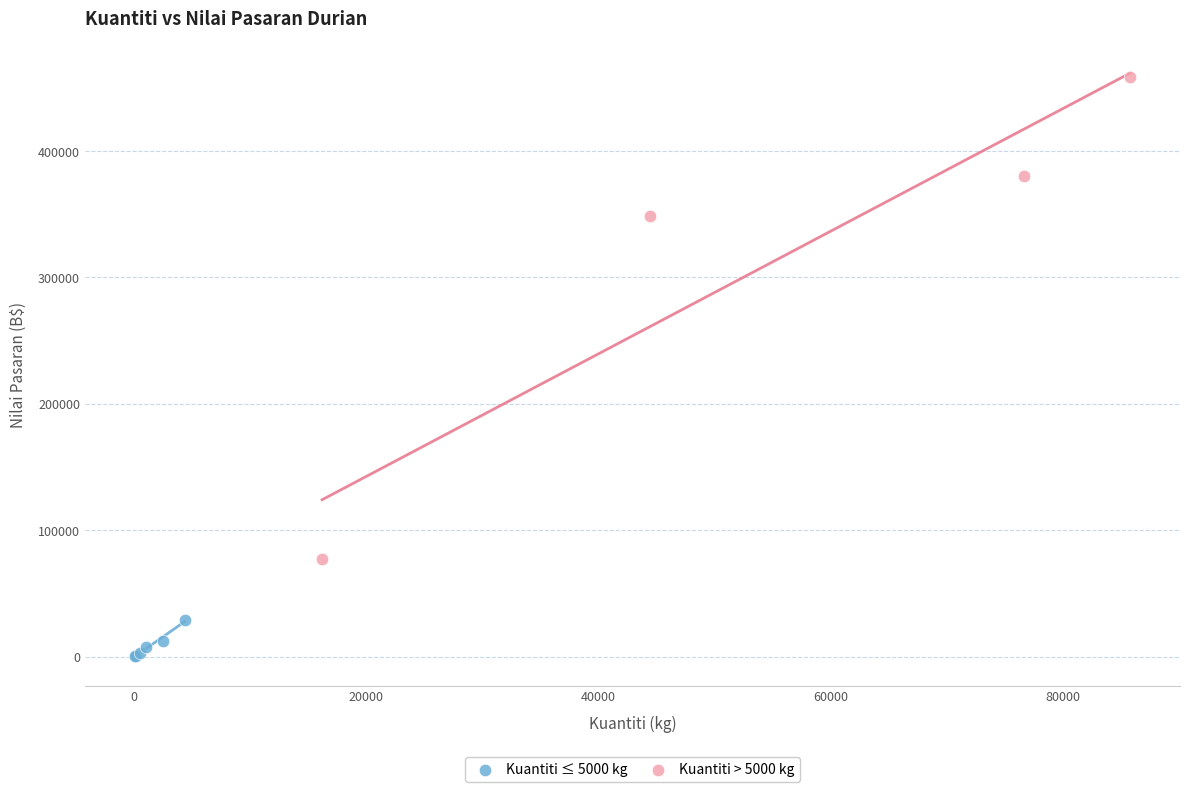

Which series reaches the maximum Y coordinate?

Kuantiti > 5000 kg